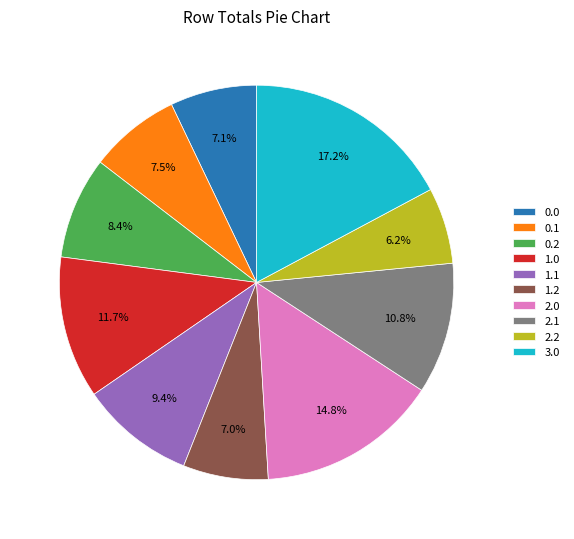

What percentage is NOT represented by 2.2?

93.8%